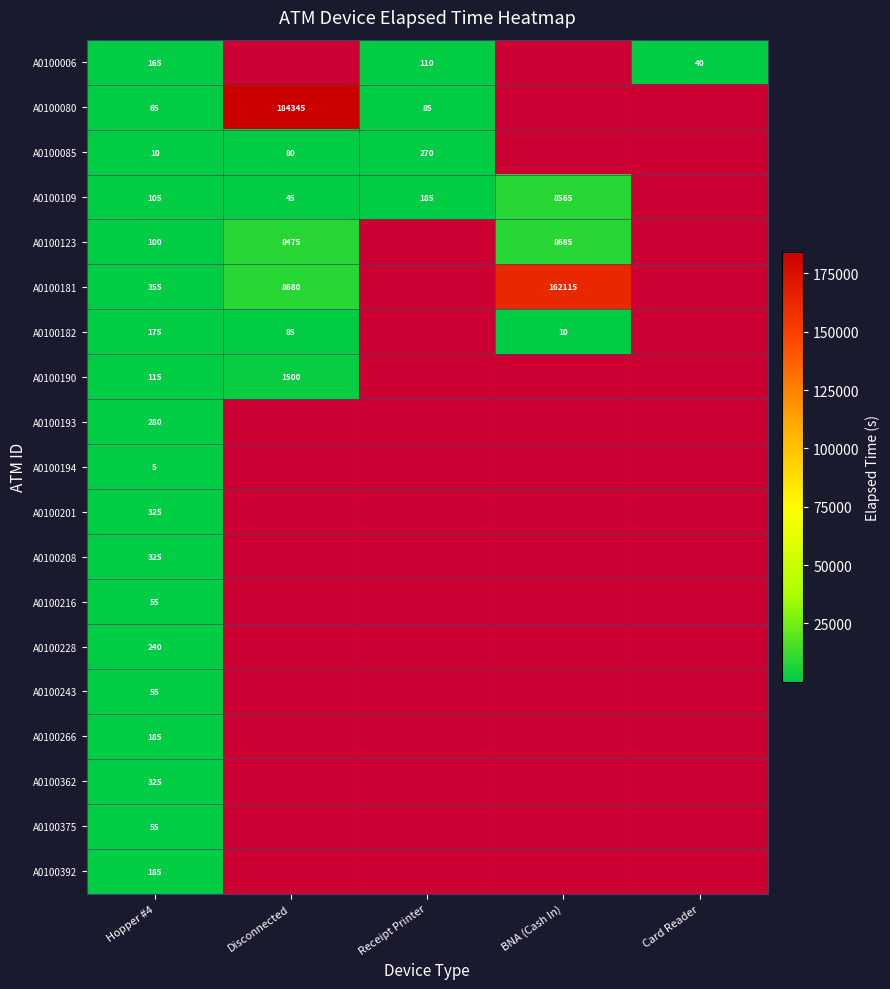

Is the value of A0100375 at Hopper #4 greater than the value of A0100182 at Disconnected?

No